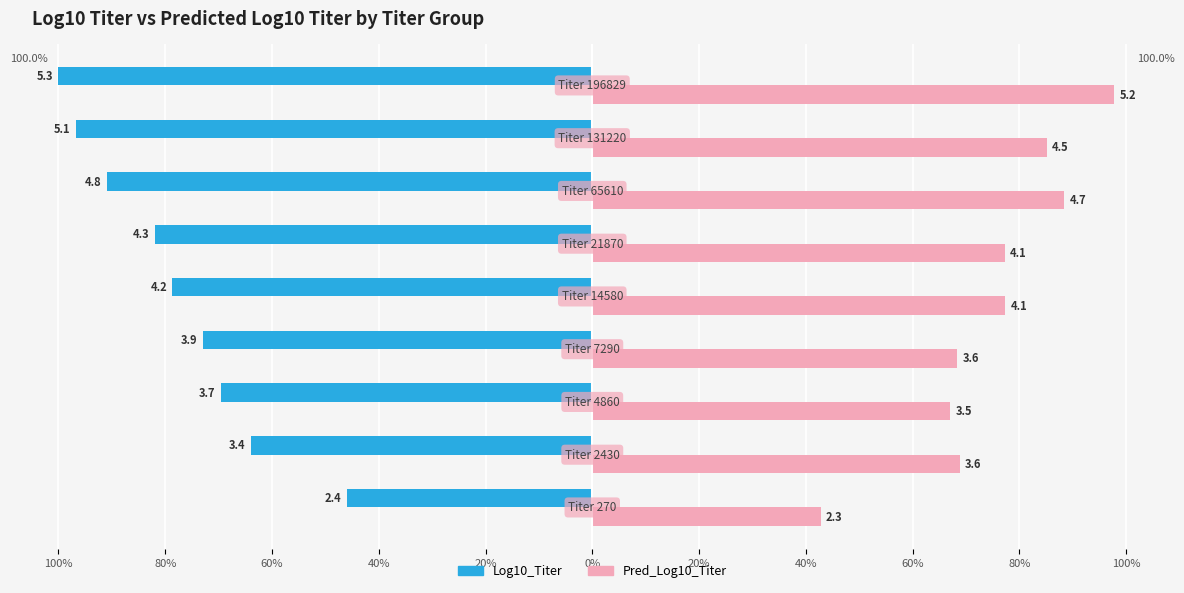

What are all the series names shown in the legend?

Log10_Titer, Pred_Log10_Titer